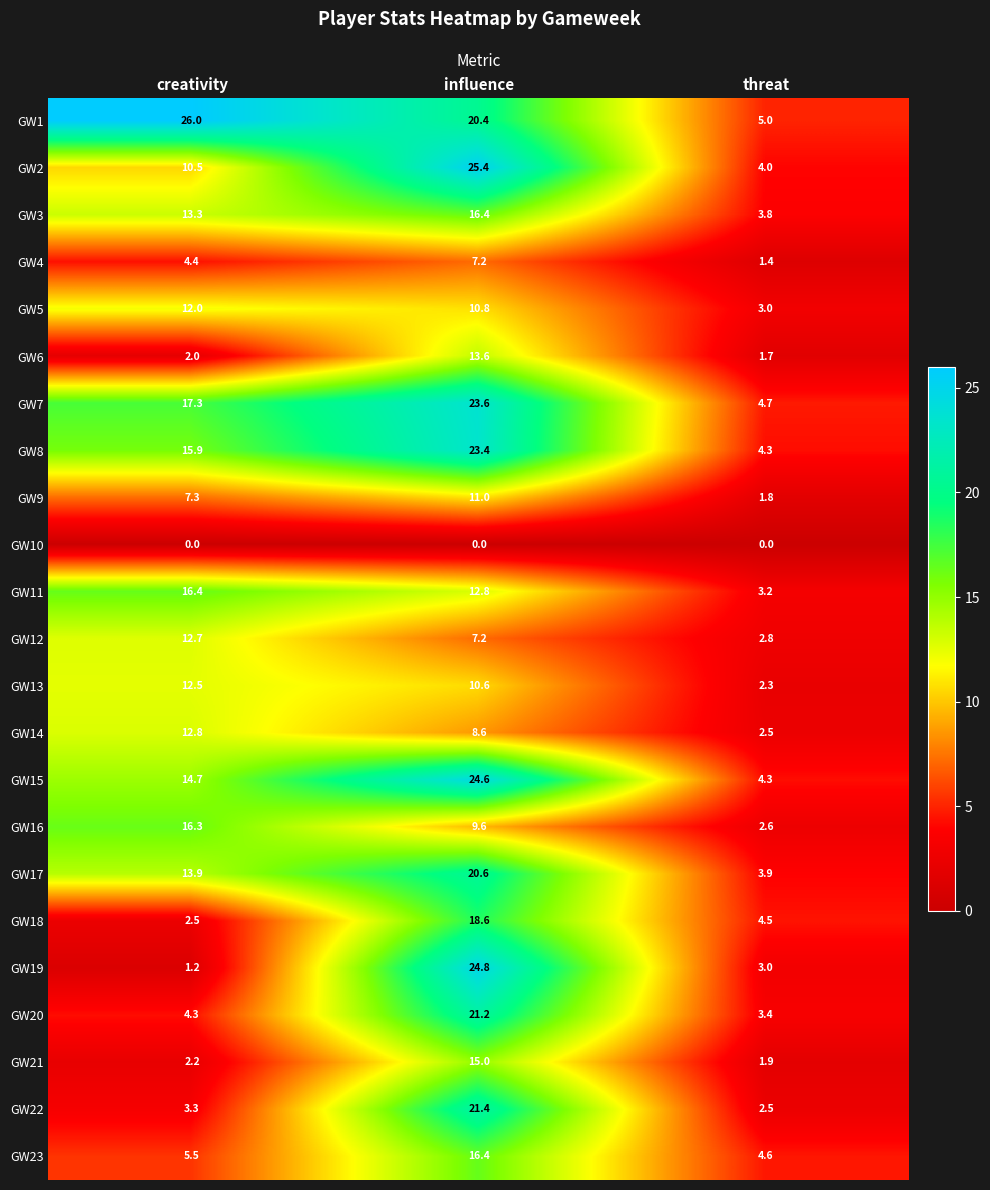

What is the difference between the highest and lowest values at creativity?

26.0